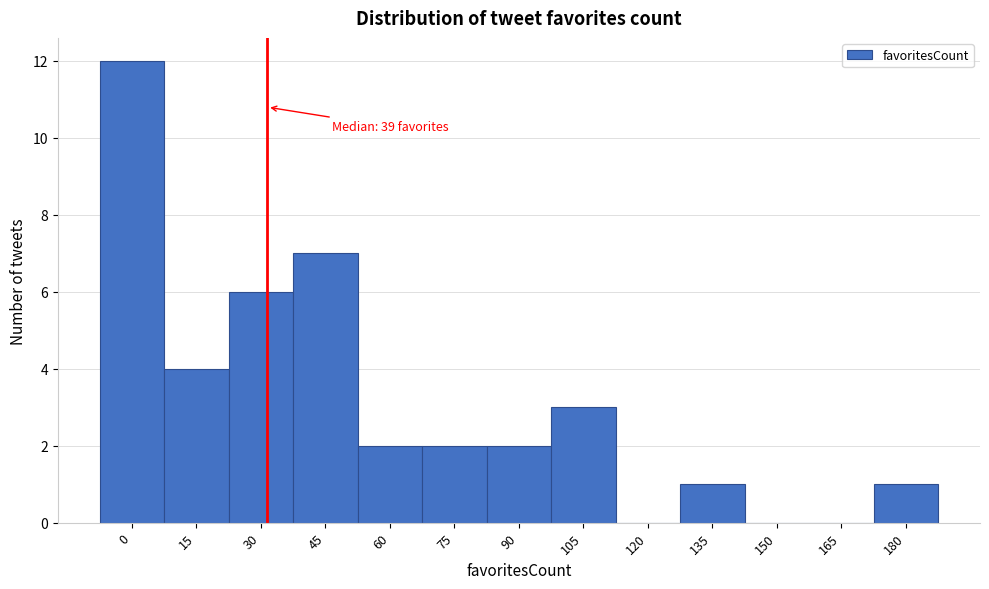

Reading left to right, transcribe all the data shown in this chart.

0=12	15=4	30=6	45=7	60=2	75=2	90=2	105=3	120=0	135=1	150=0	165=0	180=1